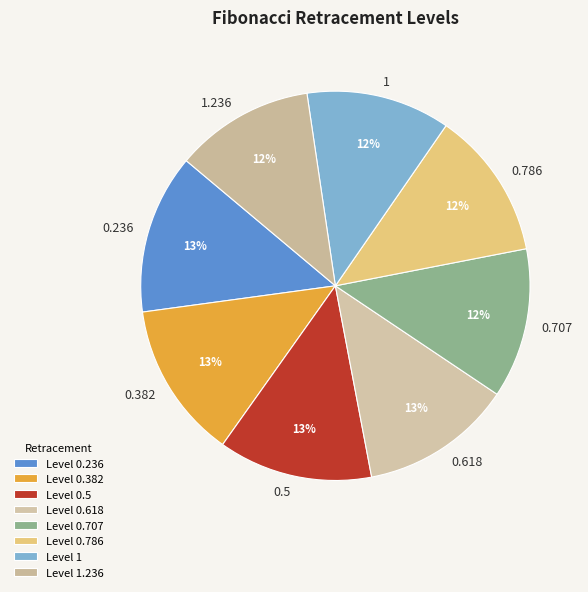

Approximately how many times larger is the value at 1 compared to 0.236?

0.9